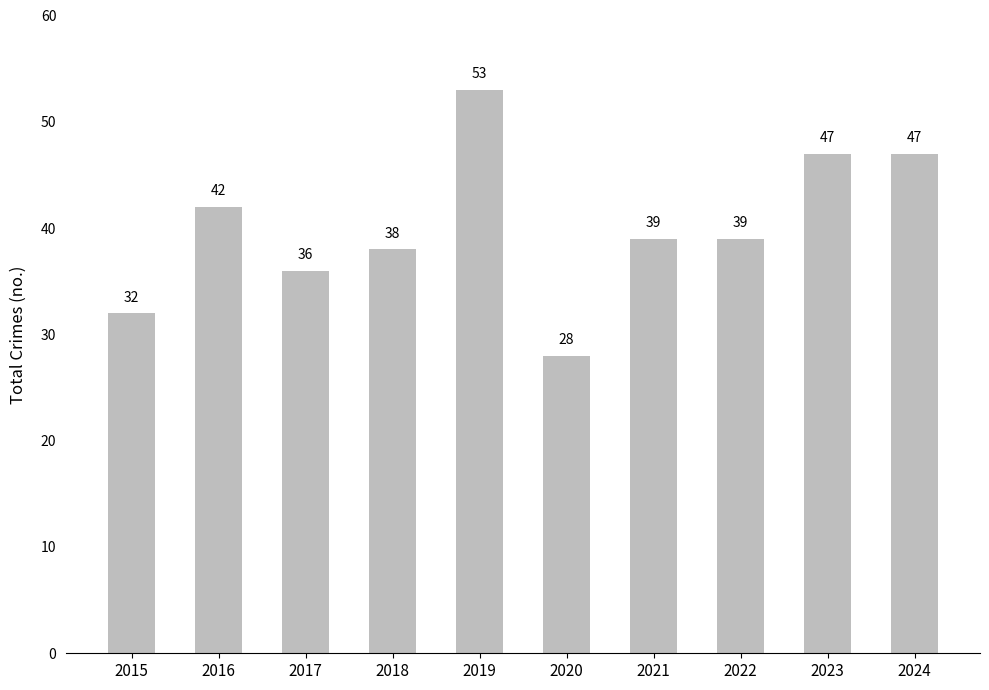

Reading left to right, extract all data points from this chart.

32	42	36	38	53	28	39	39	47	47